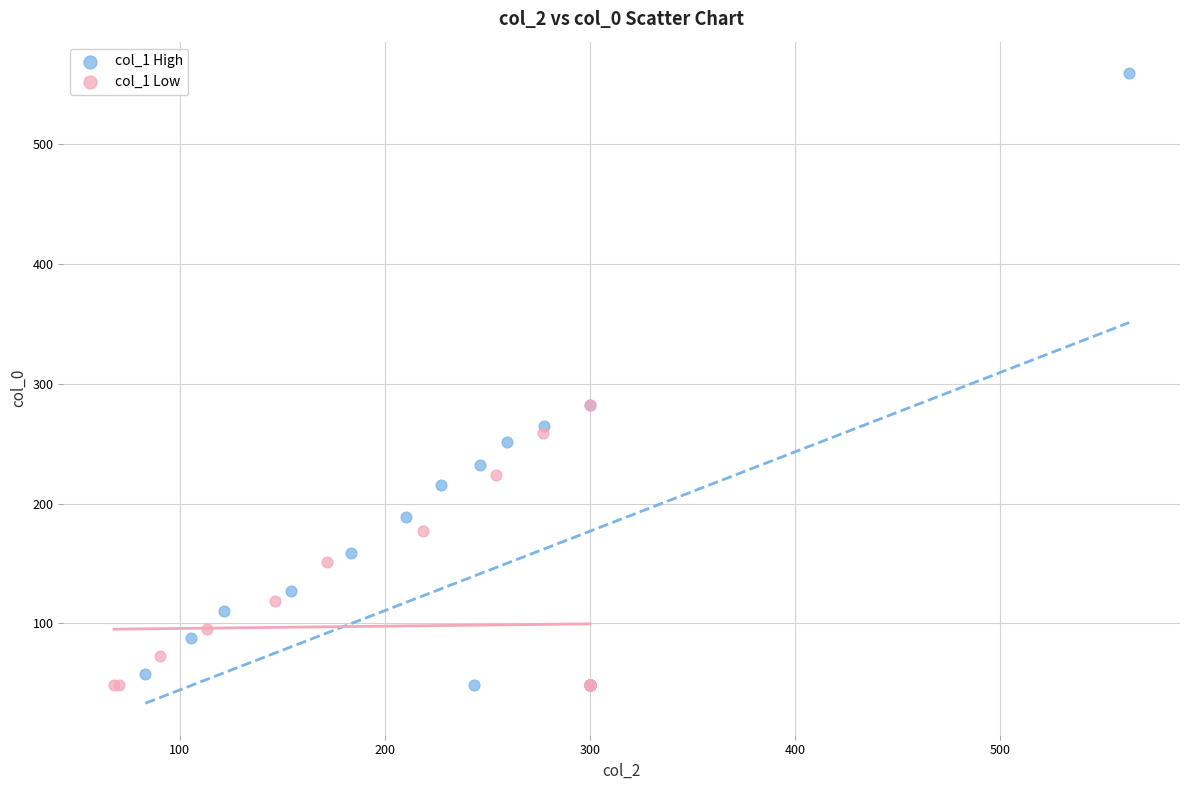

Which series reaches the maximum Y coordinate?

col_1 High